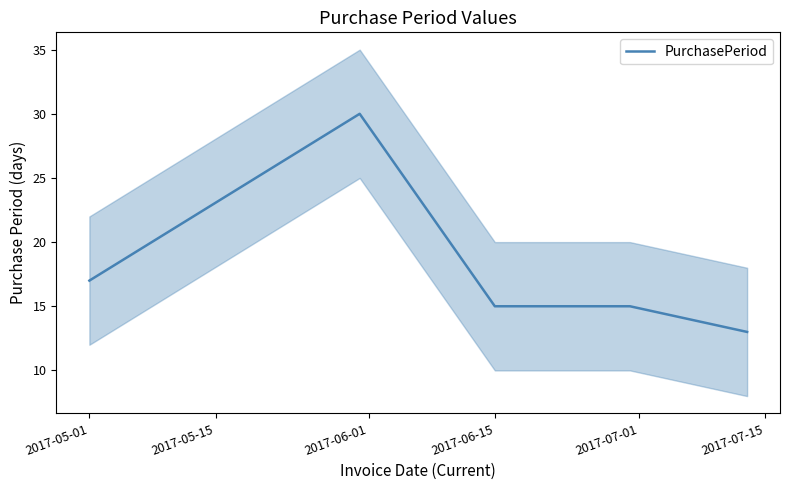

At which label is PurchasePeriod closest to 21?

2017-05-01